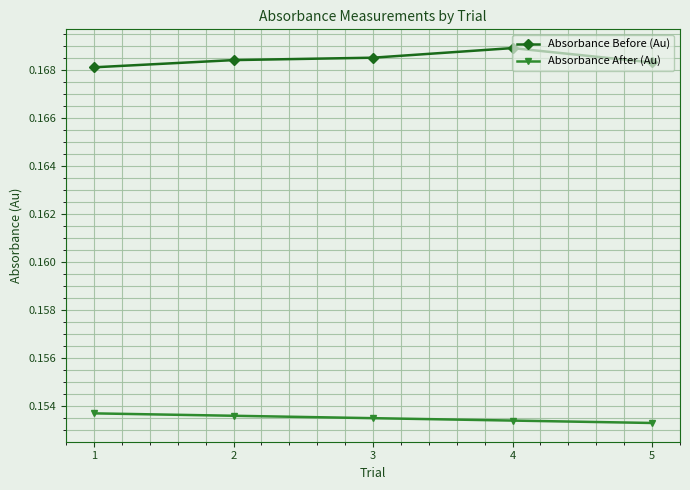

Count the Absorbance Before (Au) values in the range 0 to 1.

5